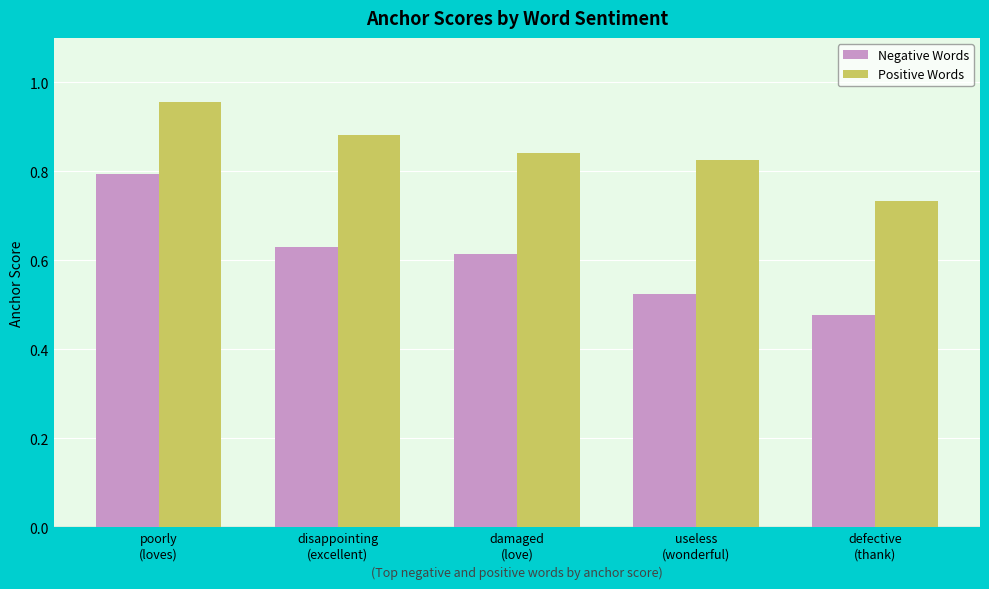

True or false: Positive Words has a value of 1.4 at useless
(wonderful).

False